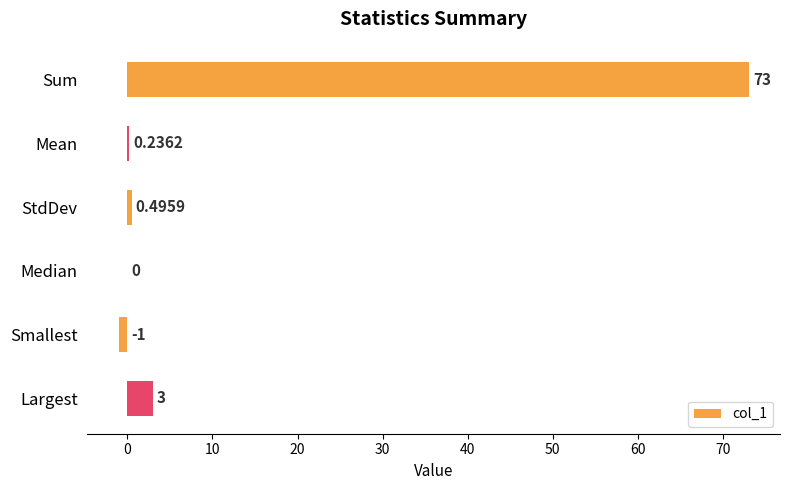

Where is the data nearest to the value 36?

Largest